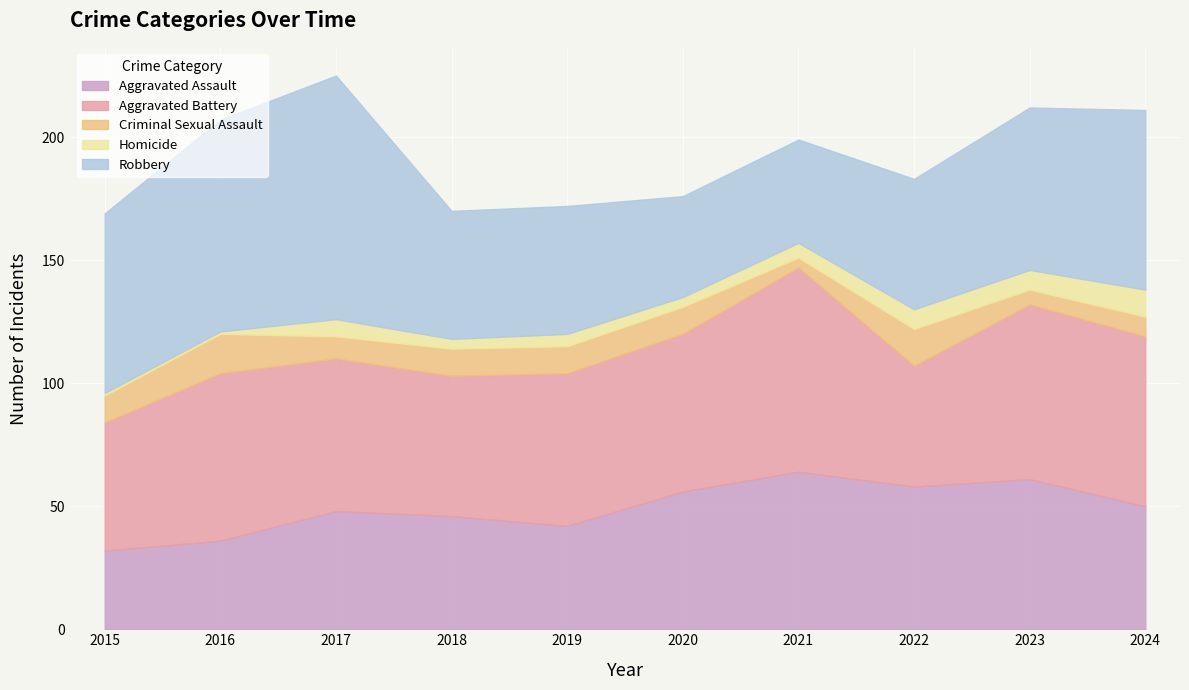

The Aggravated Assault series shows 32 at 2015. True or false?

True